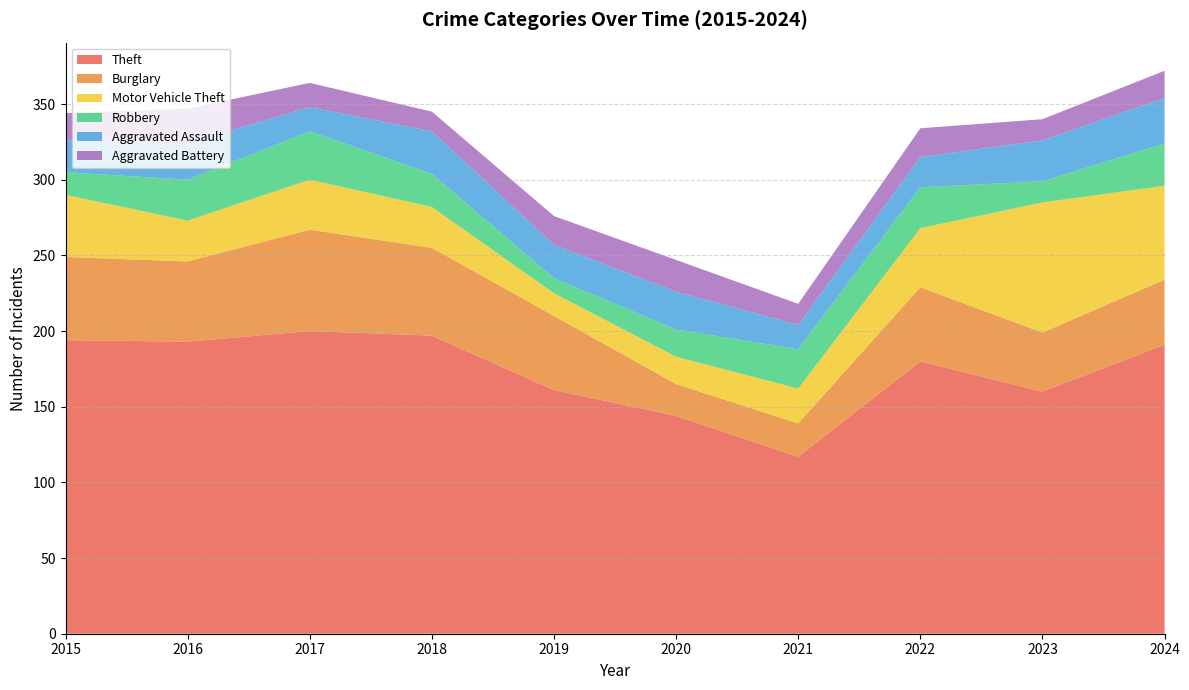

Reading left to right, what are all the values shown in this chart?

Theft: 194	193	200	197	161	144	117	180	160	191
Burglary: 55	53	67	58	49	21	22	49	39	43
Motor Vehicle Theft: 41	27	33	27	15	18	23	39	86	62
Robbery: 15	27	32	22	10	18	26	27	14	28
Aggravated Assault: 21	24	16	28	22	25	16	20	27	30
Aggravated Battery: 18	23	16	13	19	21	14	19	14	18